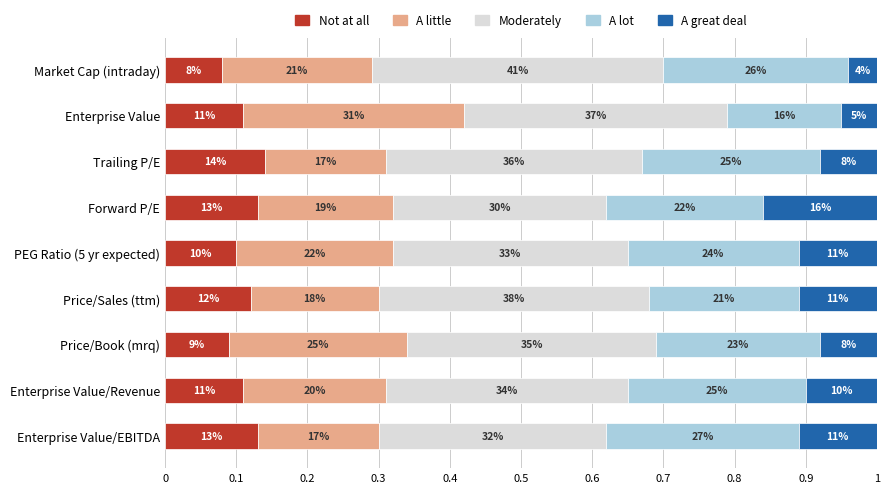

How many distinct data groups are displayed?

5